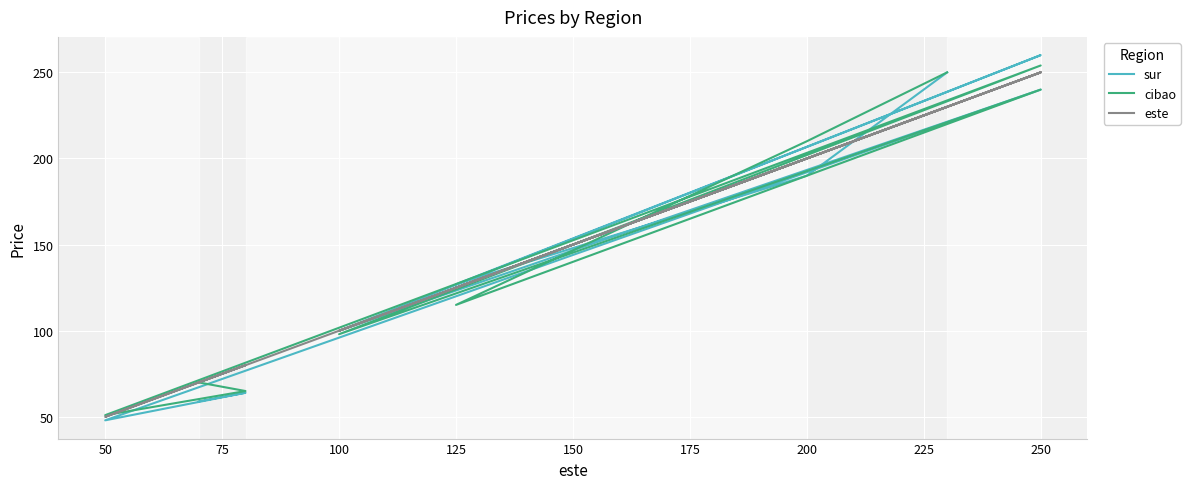

How many values in the sur series exceed 127?

4